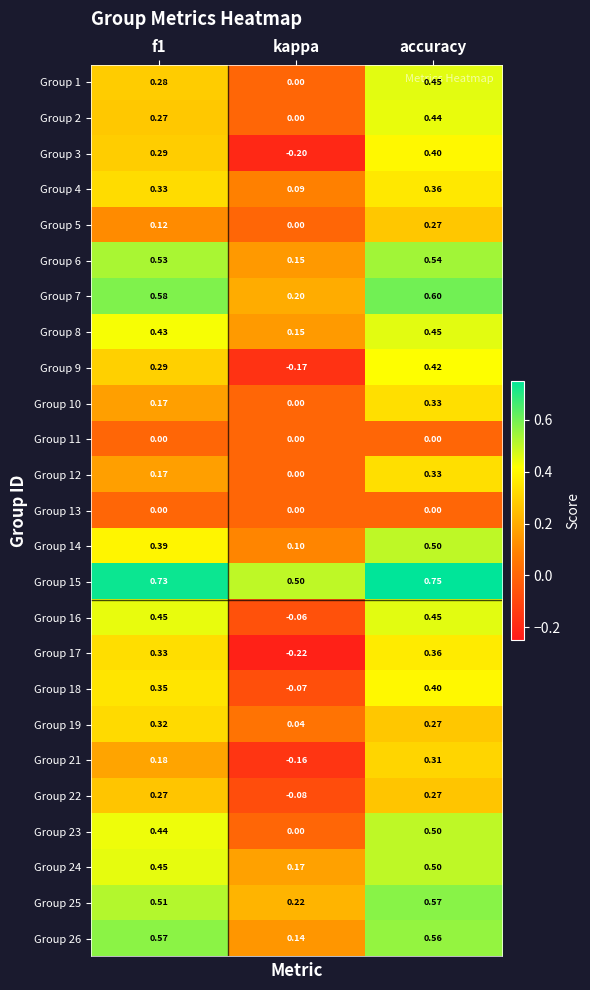

How many series are shown in this chart?

25